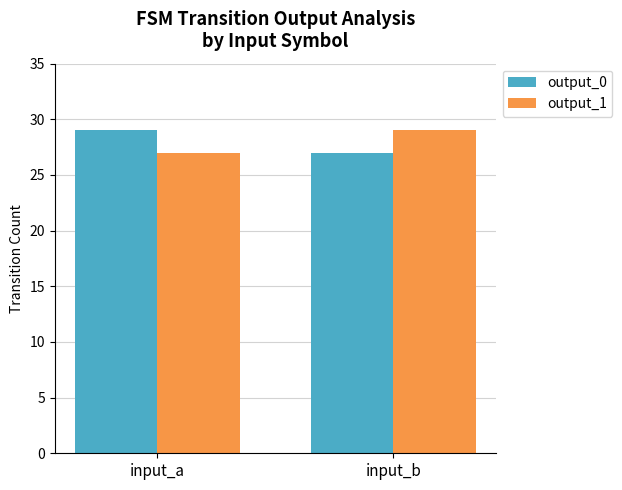

How many series are shown in this chart?

2